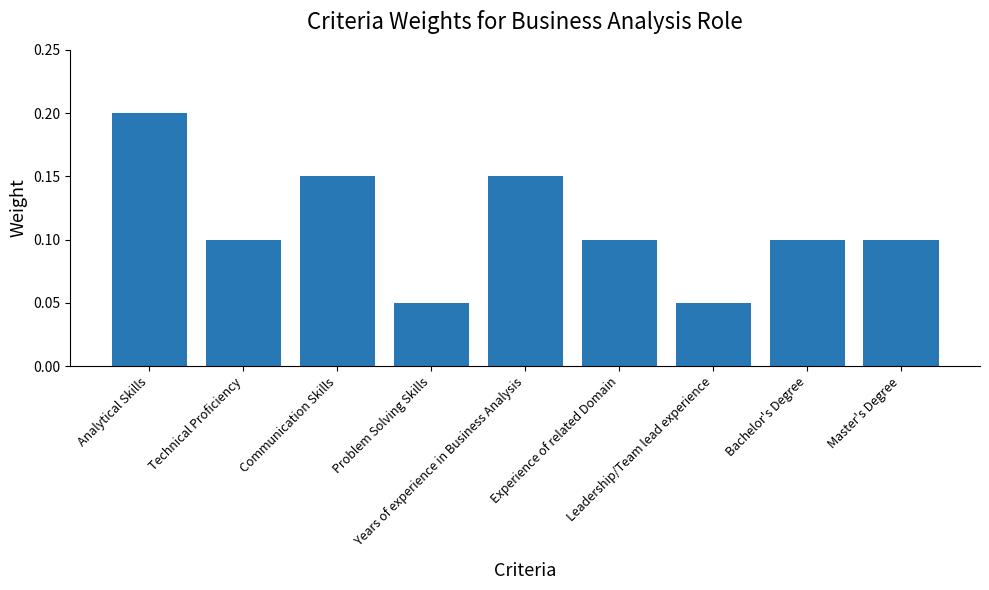

What position from the left is Years of experience in Business Analysis?

5